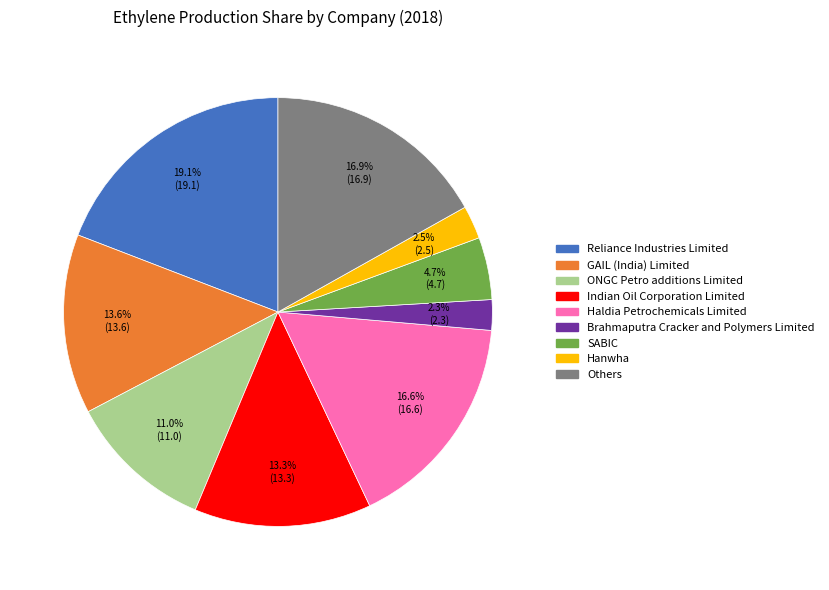

How many slices are in this pie chart?

9